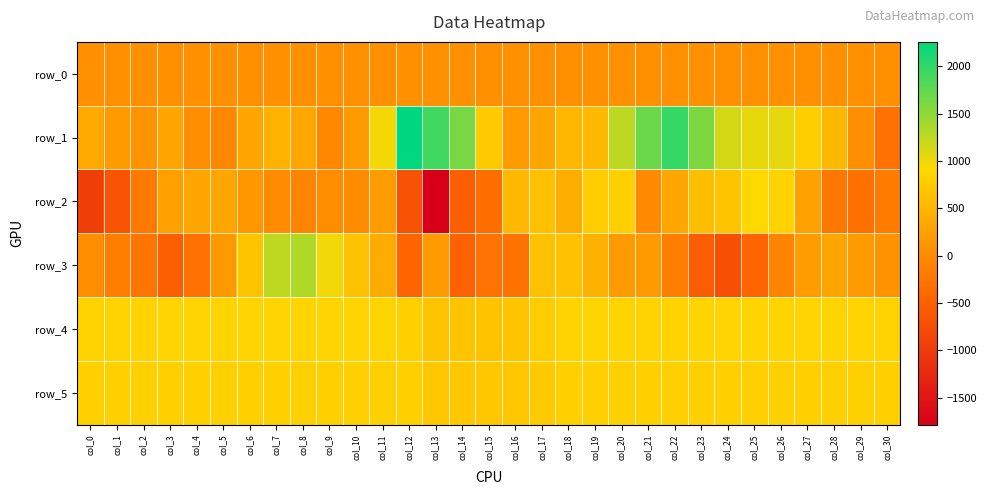

Reading left to right, list all the values displayed in this chart.

row_0: 60.2	60.2	60.3	60.3	60.4	60.4	60.5	60.5	60.6	60.6	60.6	60.7	60.8	60.8	60.8	60.9	61.0	61.0	61.0	61.1	61.1	61.2	61.2	61.3	61.3	61.4	61.4	61.5	61.5	61.6	61.6
row_1: 364.0	176.0	97.0	336.0	51.0	-24.0	335.0	477.0	334.0	-30.0	176.0	969.0	2257.0	1912.0	1621.0	739.0	192.0	306.0	516.0	538.0	1260.0	1681.0	1966.0	1589.0	1139.0	1027.0	1036.0	786.0	531.0	32.0	-305.0
row_2: -962.0	-666.0	-202.0	250.0	325.0	318.0	147.0	20.0	-64.0	26.0	19.0	199.0	-684.0	-1784.0	-521.0	-323.0	545.0	626.0	408.0	780.0	800.0	-23.0	335.0	608.0	664.0	904.0	843.0	258.0	-243.0	-312.0	-177.0
row_3: 42.0	-148.0	-257.0	-529.0	-301.0	167.0	663.0	1255.0	1328.0	980.0	641.0	391.0	-435.0	197.0	-504.0	-266.0	-301.0	635.0	638.0	445.0	181.0	191.0	-143.0	-548.0	-717.0	-451.0	-78.0	204.0	315.0	181.0	116.0
row_4: 849.0	848.0	849.0	861.0	860.0	861.0	863.0	863.0	860.0	862.0	865.0	867.0	817.0	678.0	655.0	660.0	678.0	761.0	850.0	872.0	861.0	852.0	849.0	853.0	854.0	855.0	855.0	854.0	857.0	855.0	845.0
row_5: 808.0	812.0	807.0	810.0	812.0	815.0	812.0	814.0	812.0	813.0	810.0	812.0	807.0	708.0	703.0	708.0	709.0	753.0	810.0	815.0	809.0	808.0	806.0	801.0	807.0	813.0	809.0	811.0	809.0	809.0	807.0